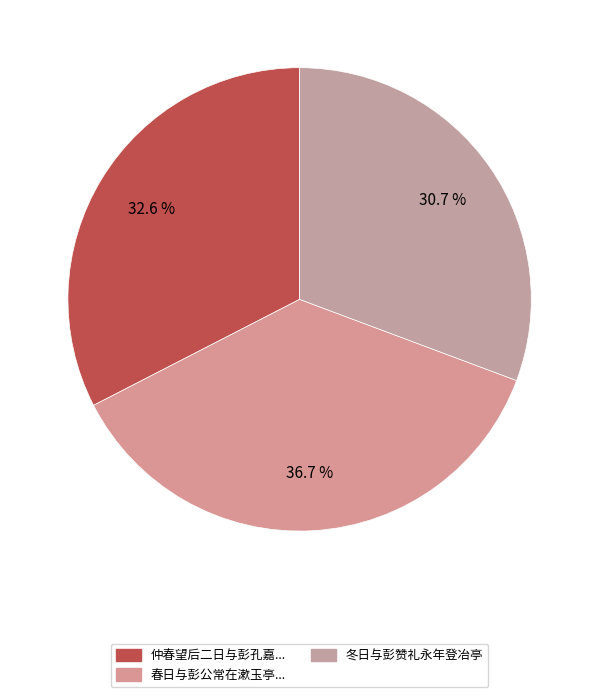

Which category has the biggest portion of the pie?

春日与彭公常在漱玉亭...